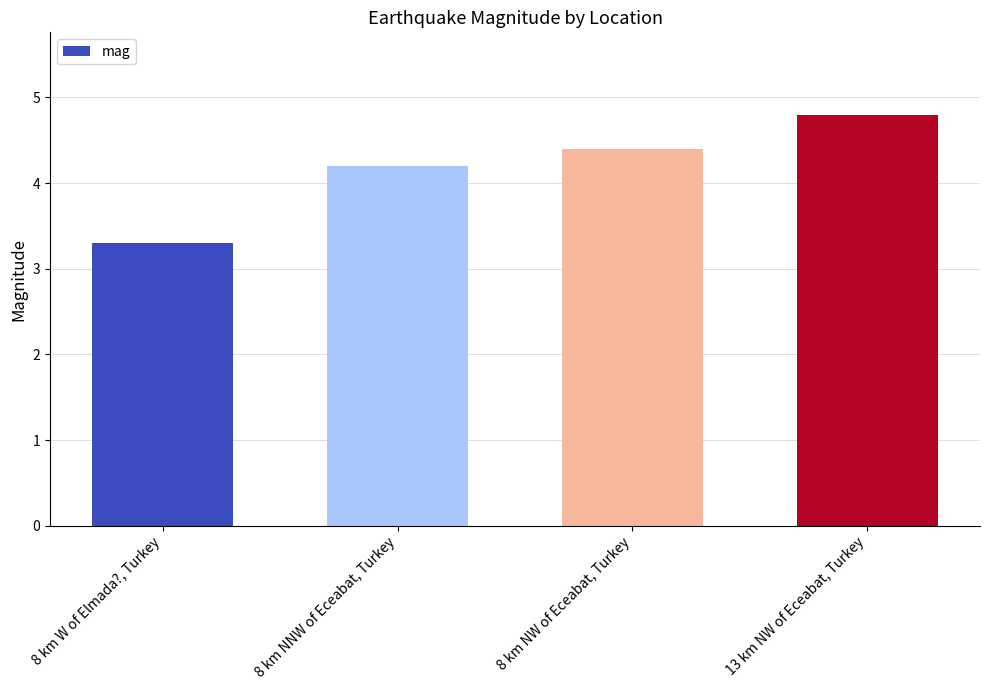

The value at 8 km W of Elmada?, Turkey is 3.3. True or false?

True